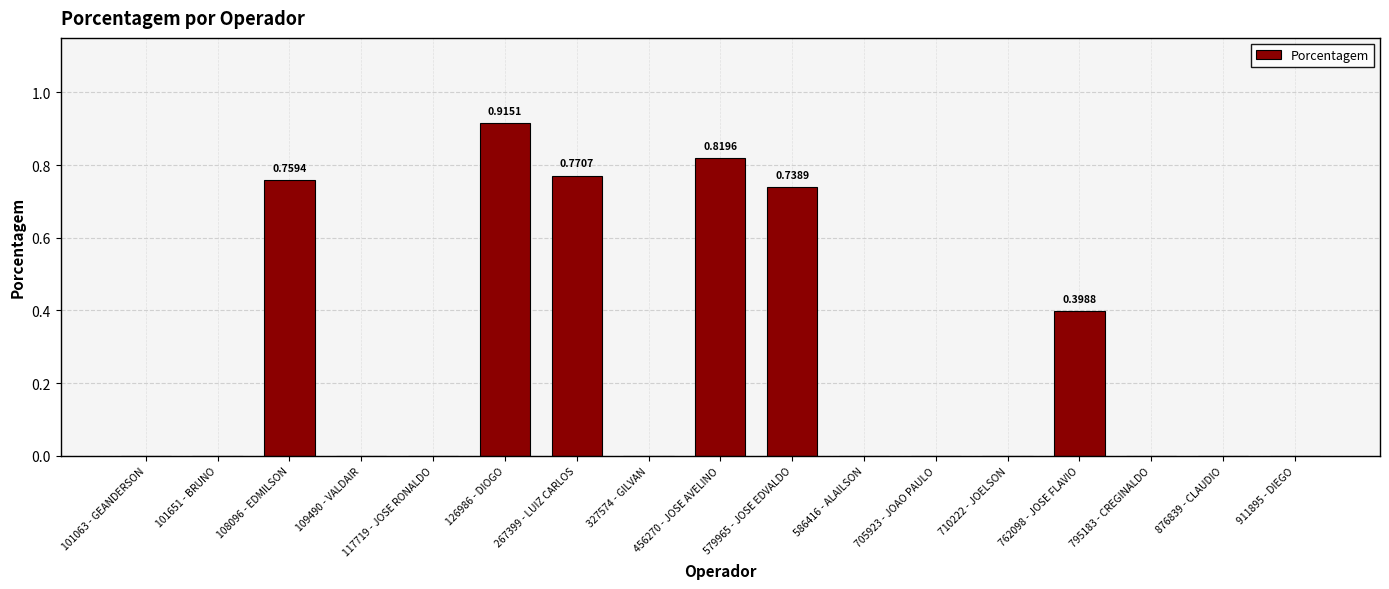

What is the sum of all values?

4.4